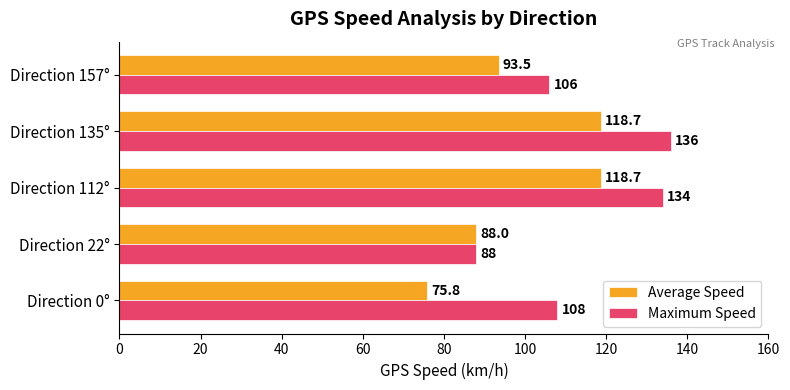

The value of Maximum Speed at Direction 157° is 106.0. True or false?

True